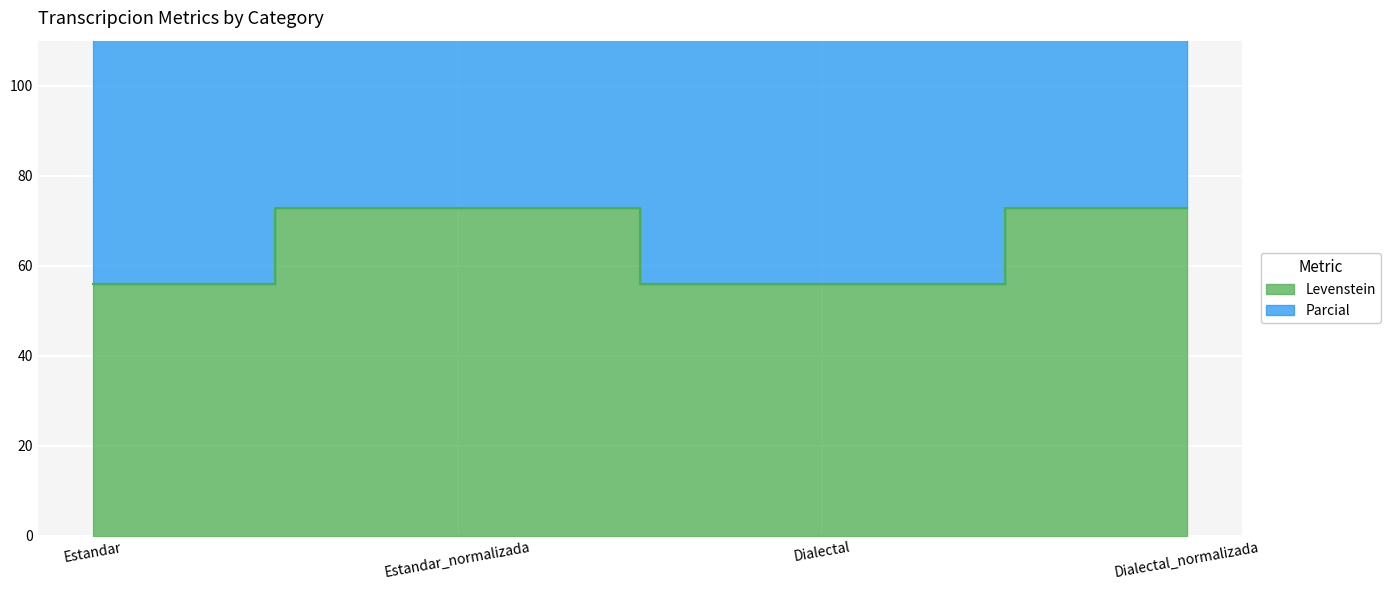

What is the minimum value for Levenstein?

56.0